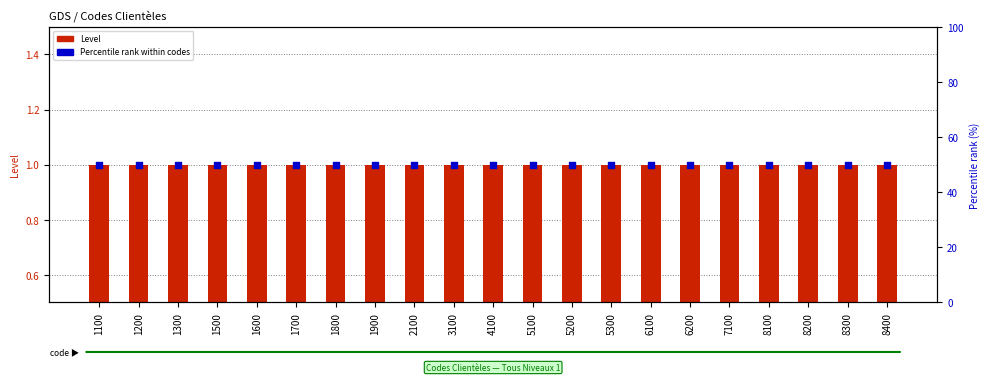

At how many categories does at least one series exceed 22?

21